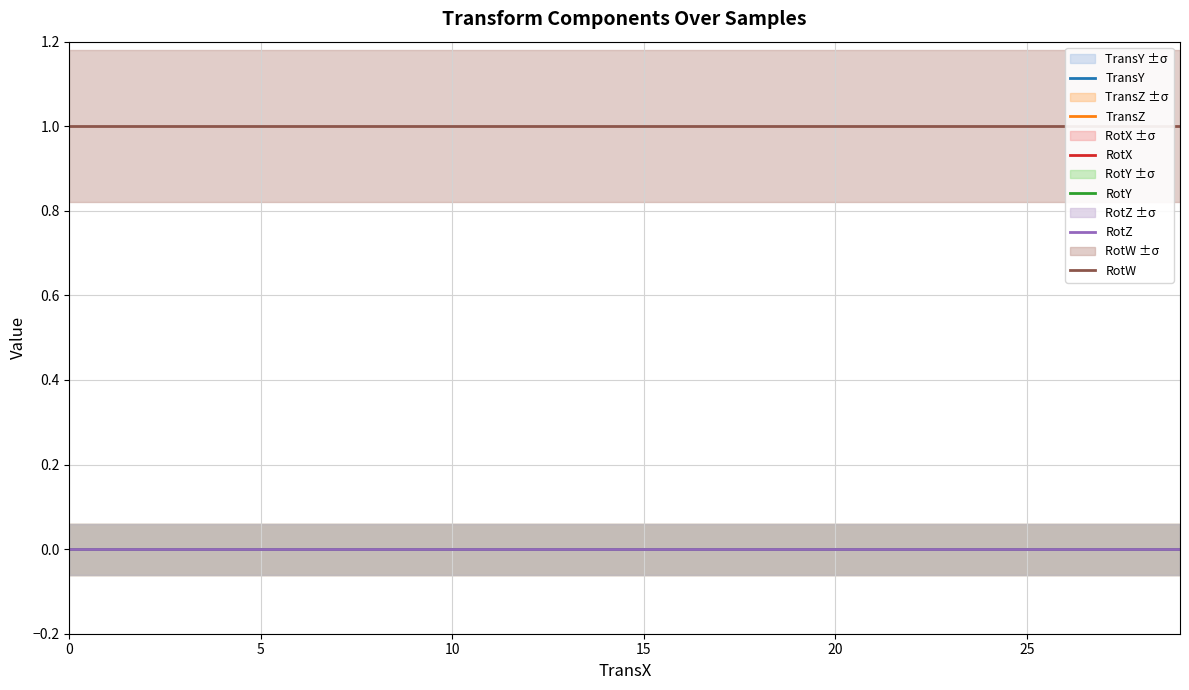

Does the chart display data point markers on the line(s)?

No